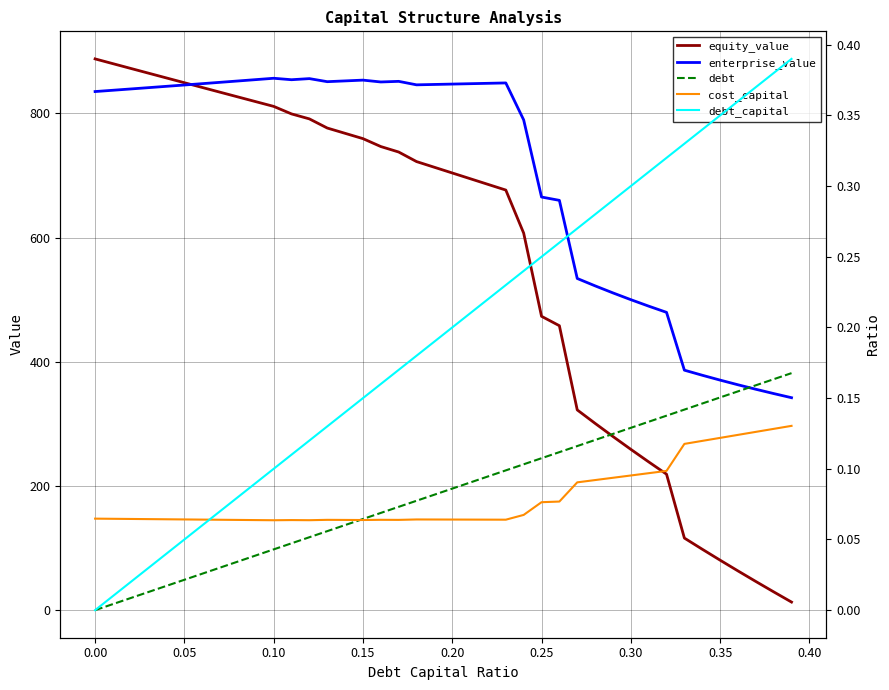

What is the greatest value displayed?

887.9